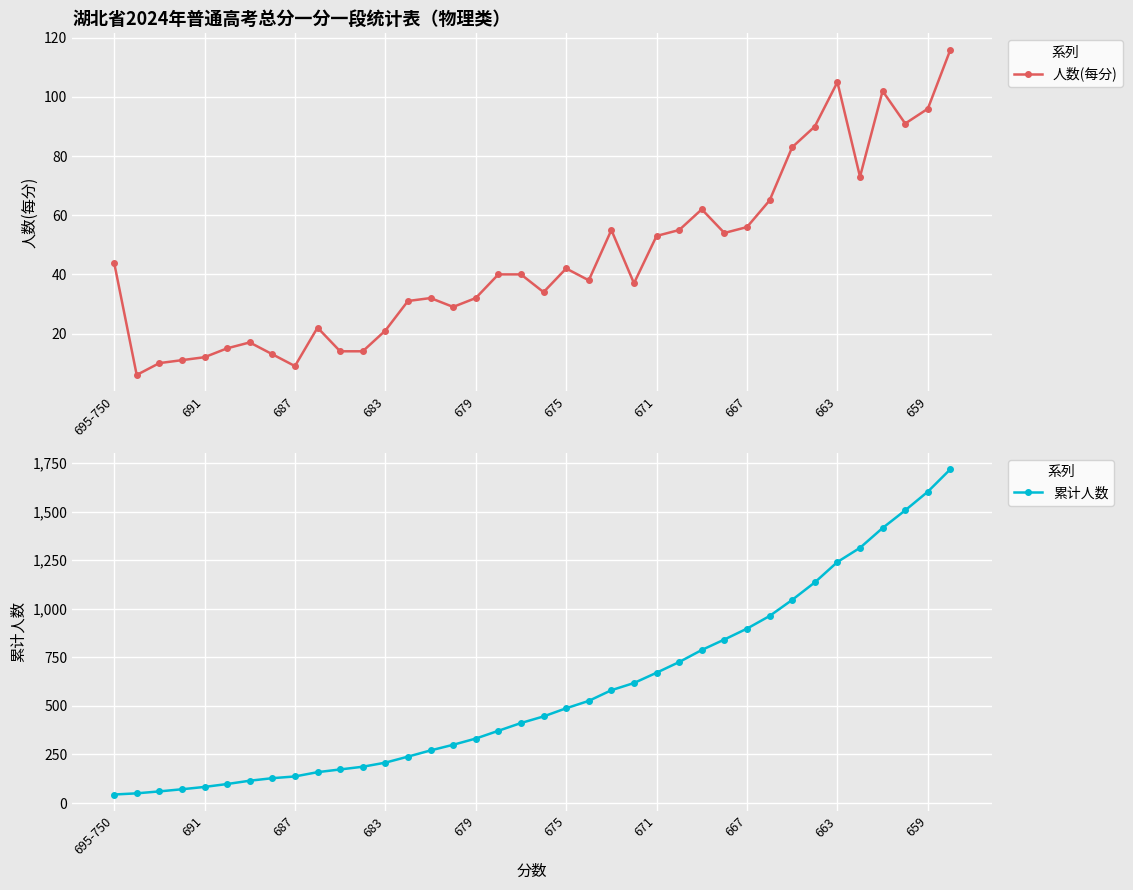

What is the sum of the 人数(每分) values at 26 and 17?

102